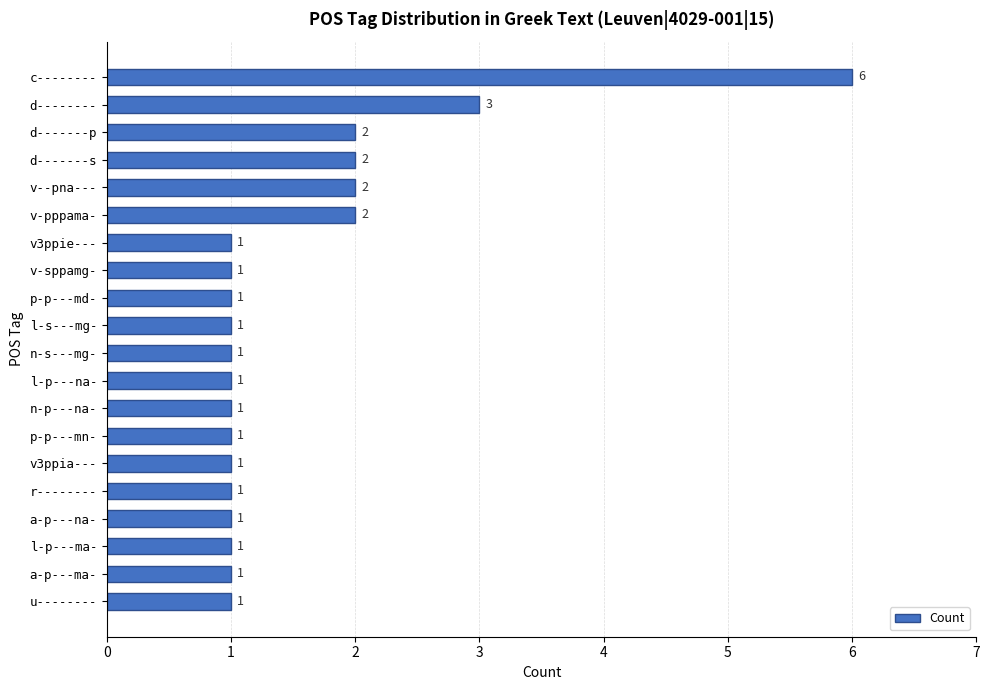

Reading bottom to top, extract all data points from this chart.

u--------=1	a-p---ma-=1	l-p---ma-=1	a-p---na-=1	r--------=1	v3ppia---=1	p-p---mn-=1	n-p---na-=1	l-p---na-=1	n-s---mg-=1	l-s---mg-=1	p-p---md-=1	v-sppamg-=1	v3ppie---=1	v-pppama-=2	v--pna---=2	d-------s=2	d-------p=2	d--------=3	c--------=6